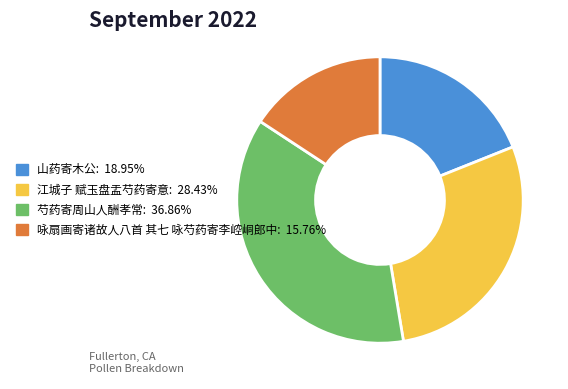

True or false: 江城子 赋玉盘盂芍药寄意 accounts for 28% of the total.

True